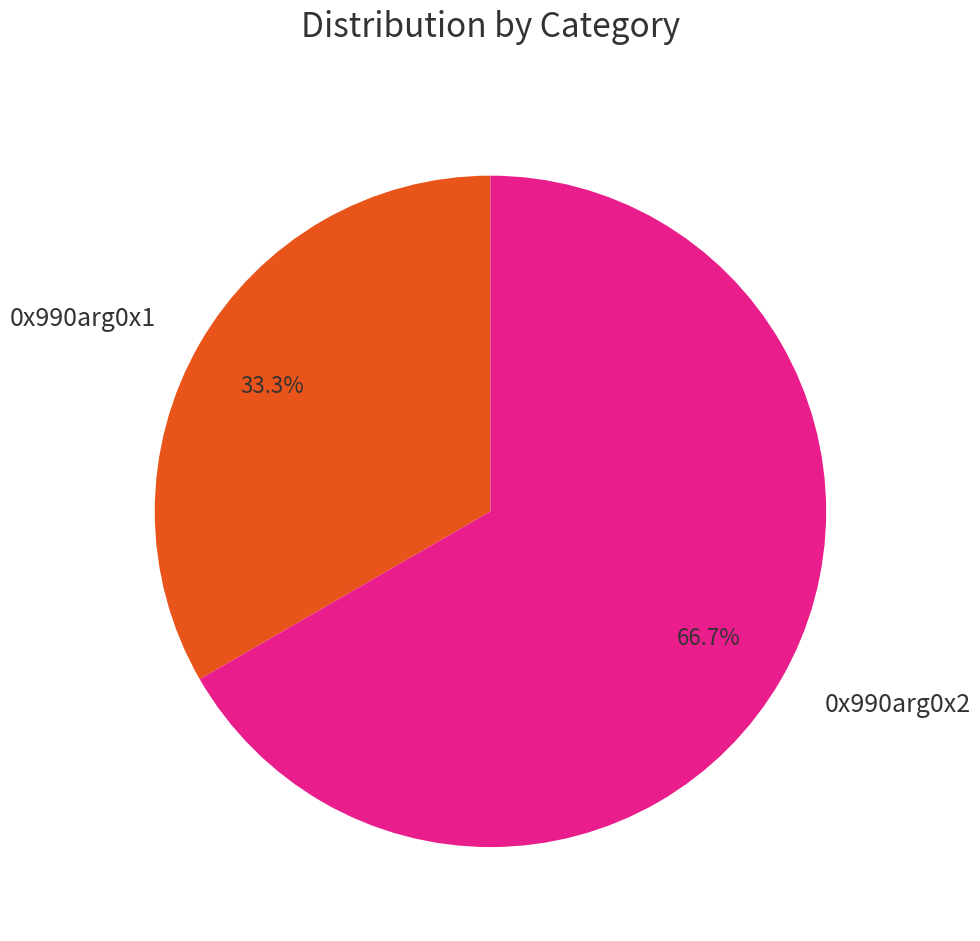

Count the number of slices in the pie.

2